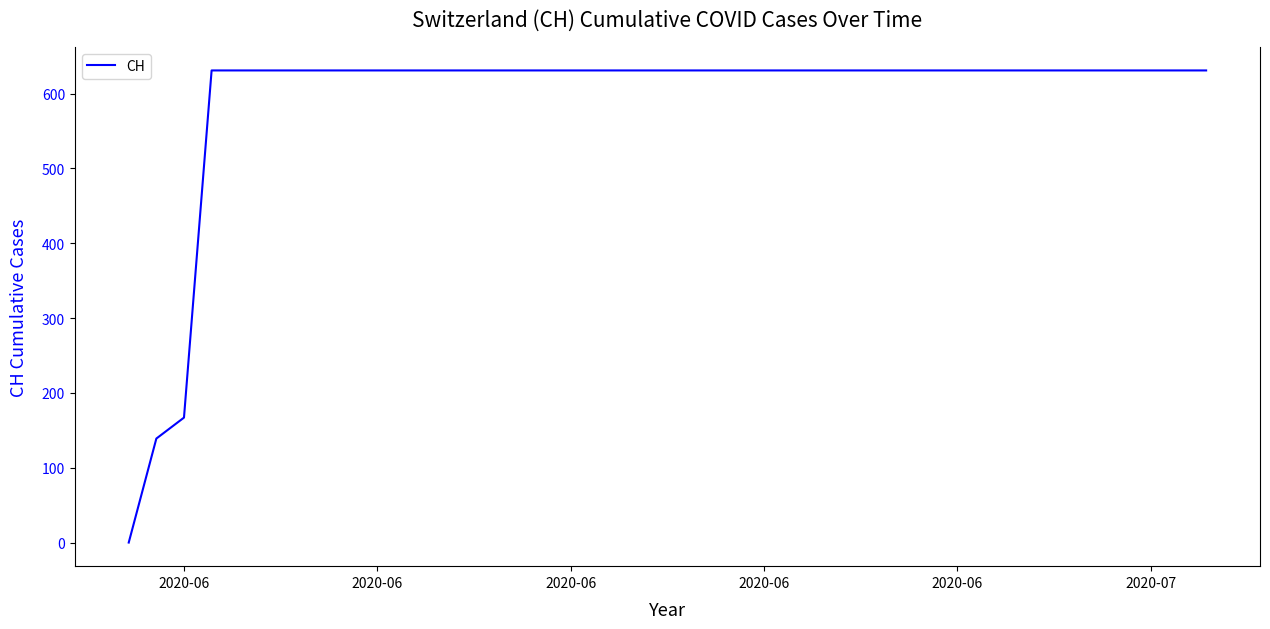

What is the difference between the maximum and minimum values?

631